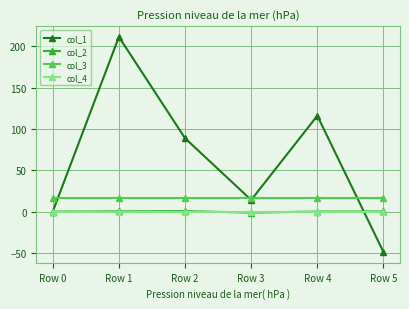

How many categories are shown in the chart?

6